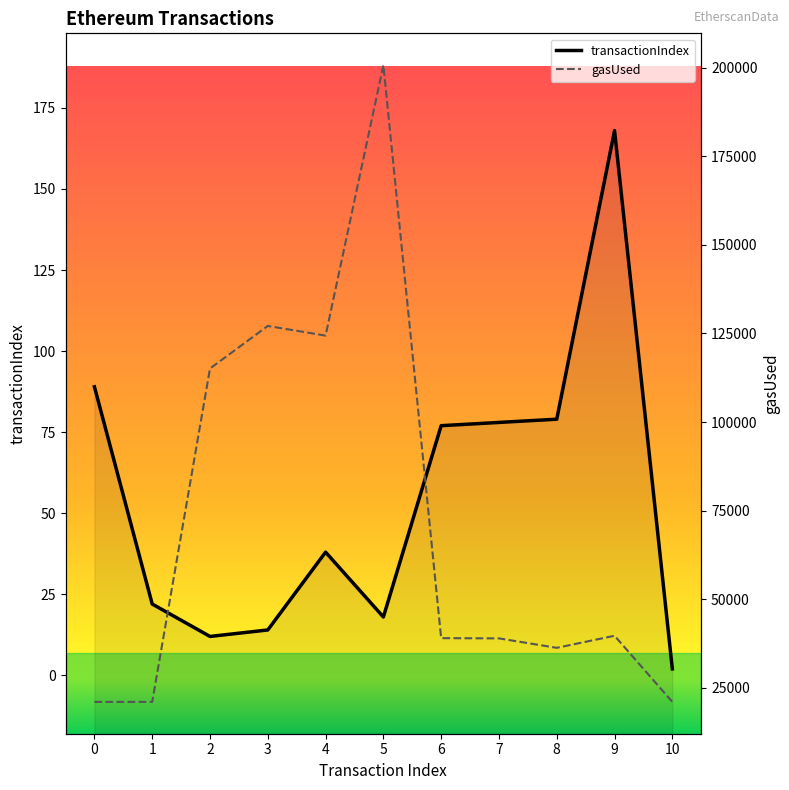

Is it true that transactionIndex equals 12 at 2?

True